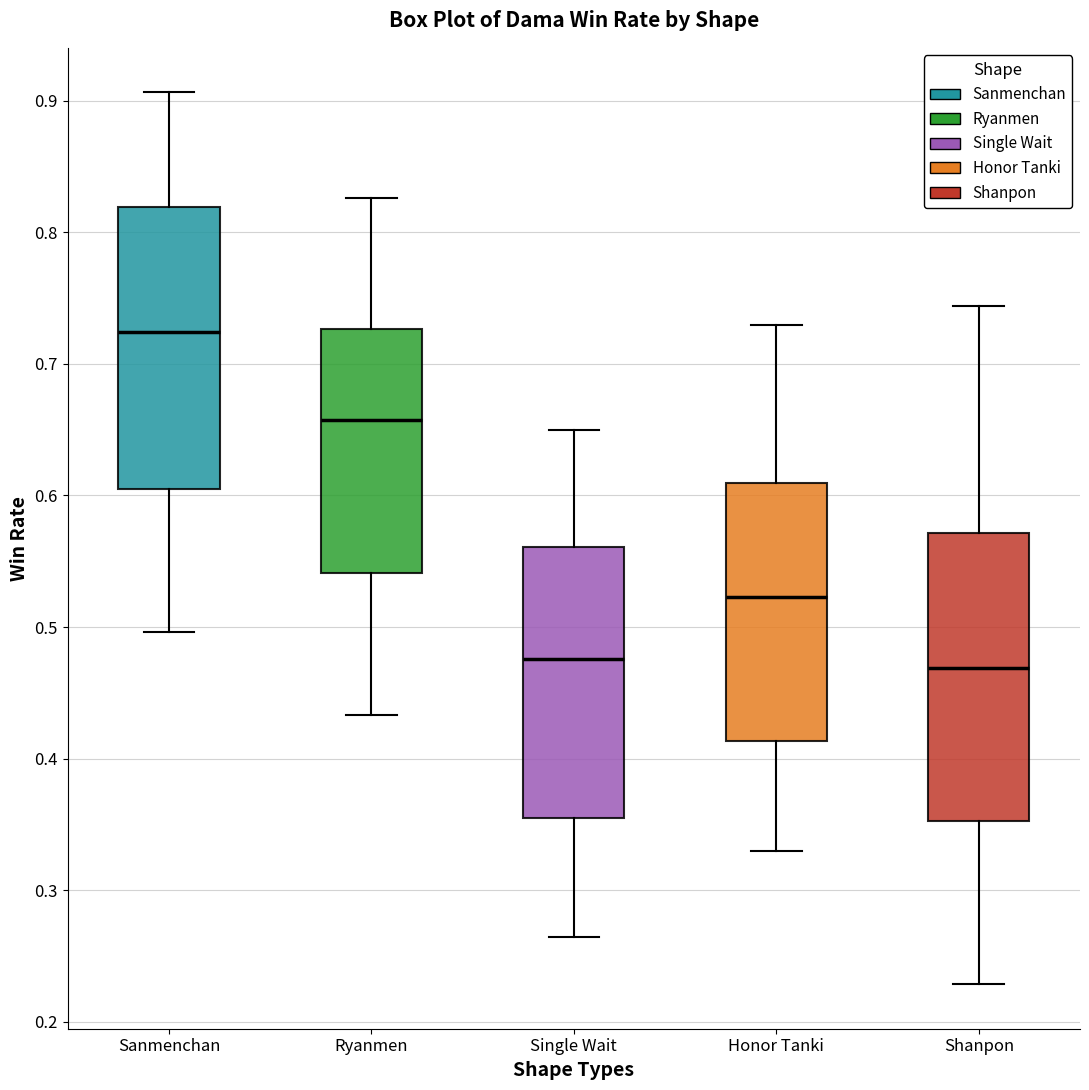

Reading left to right, read every box against the y-axis: the position of its median line, the range the box covers, and the ends of its whiskers. The values are not printed on the chart, so give them approximately, as read against the axis.

Sanmenchan: median 0.72, box 0.61 to 0.82, whiskers 0.50 to 0.91
Ryanmen: median 0.66, box 0.54 to 0.73, whiskers 0.43 to 0.83
Single Wait: median 0.48, box 0.35 to 0.56, whiskers 0.26 to 0.65
Honor Tanki: median 0.52, box 0.41 to 0.61, whiskers 0.33 to 0.73
Shanpon: median 0.47, box 0.35 to 0.57, whiskers 0.23 to 0.74